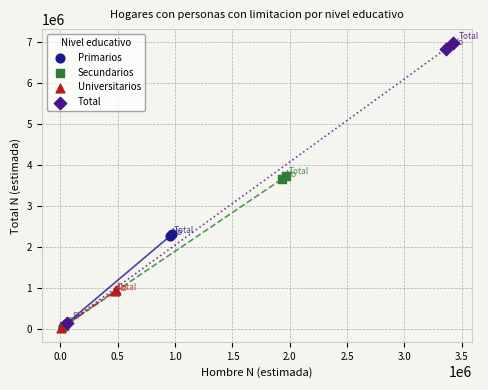

Which series contains the highest Y value?

Total